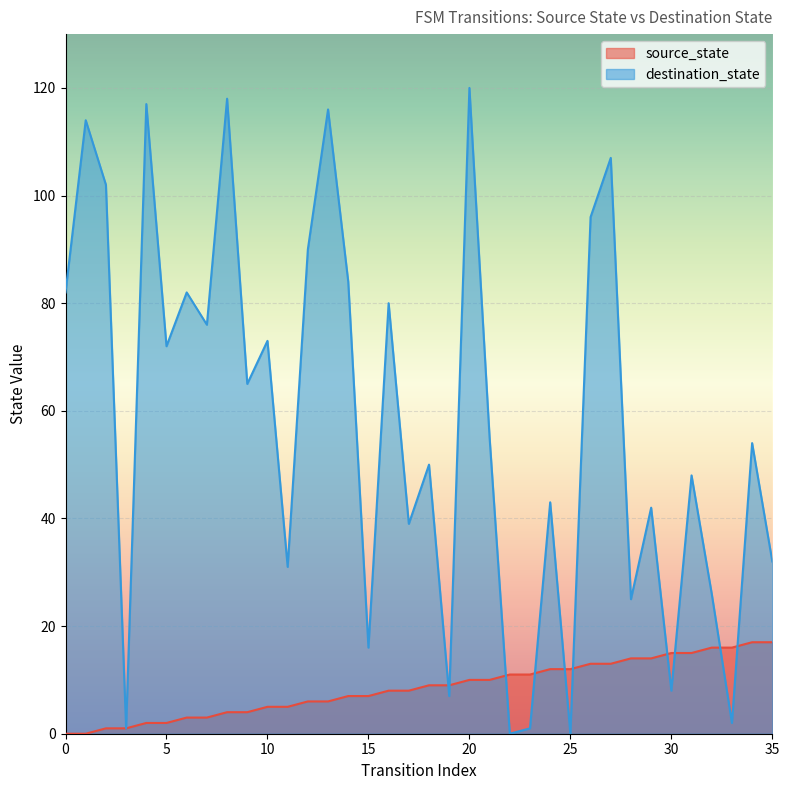

The value of destination_state at 12 is 135. True or false?

False